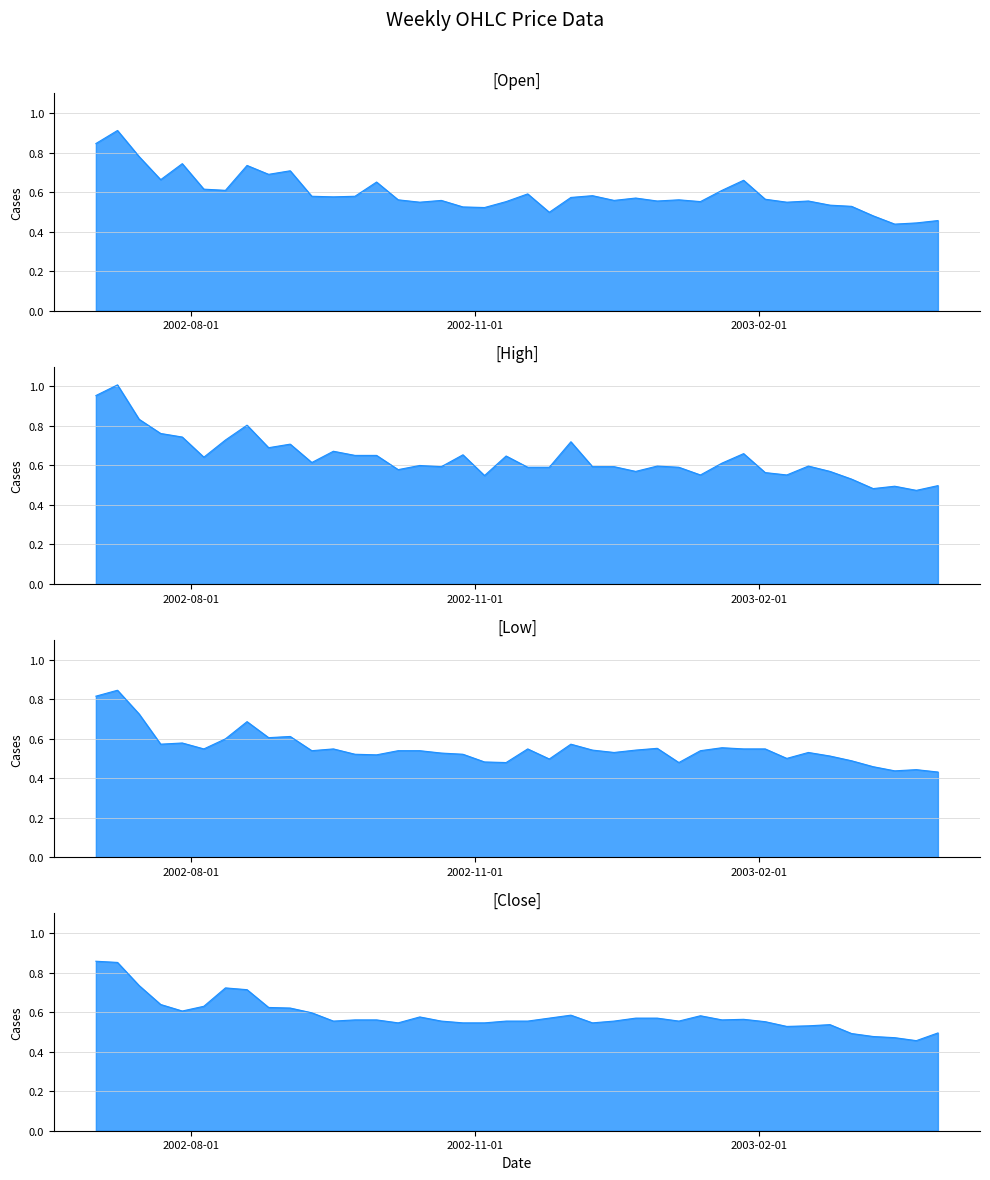

What is the minimum value shown in the chart?

0.4